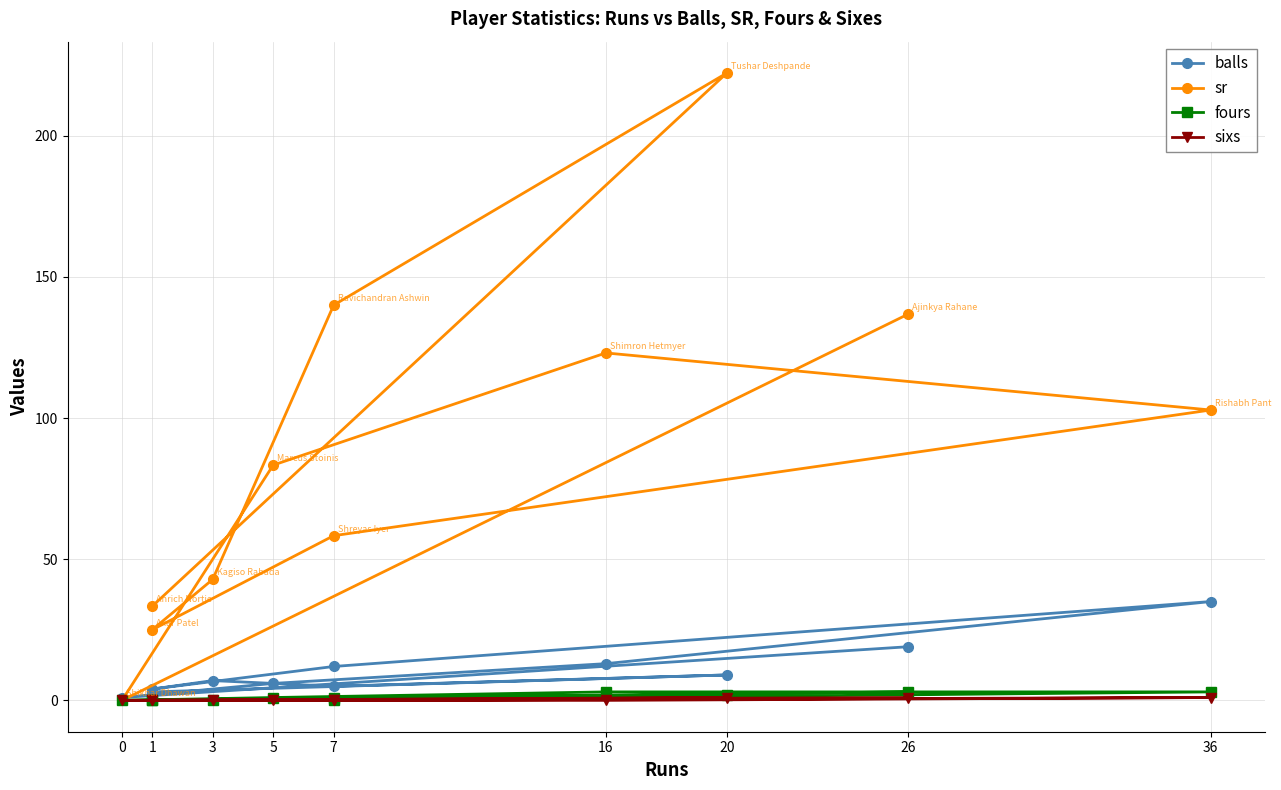

Does the chart have visible grid lines?

Yes